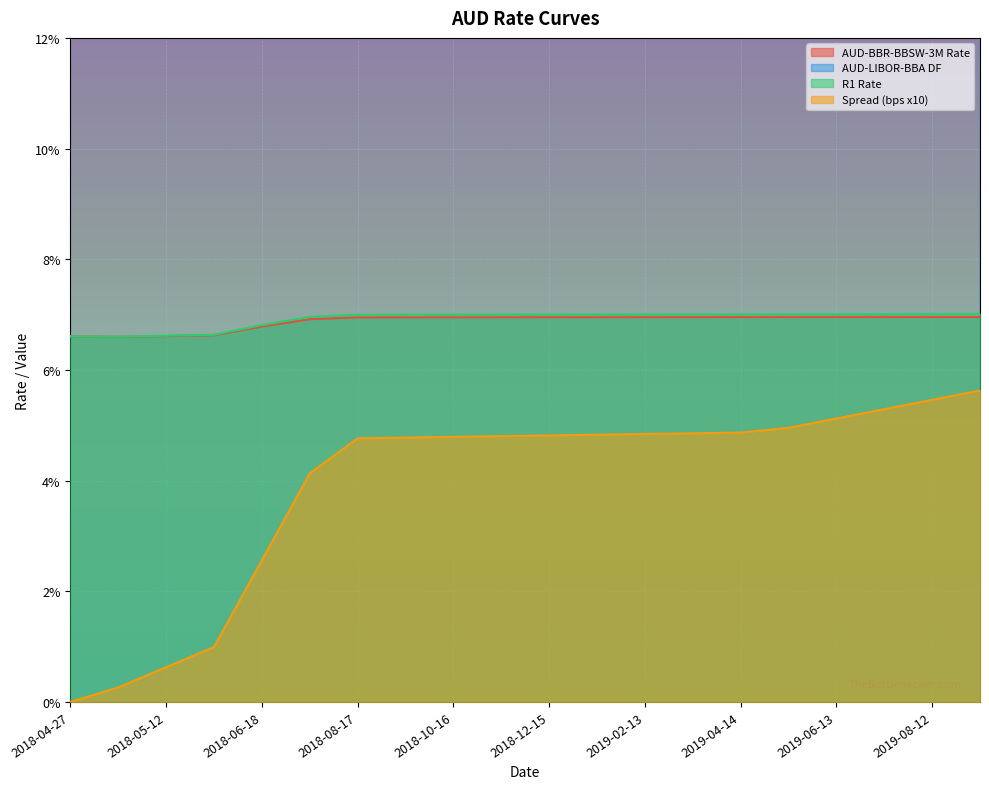

How many AUD-BBR-BBSW-3M Rate values are between 0 and 1?

20